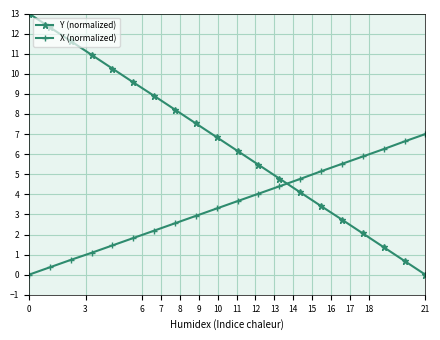

True or false: Y (normalized) and X (normalized) intersect in this chart.

True